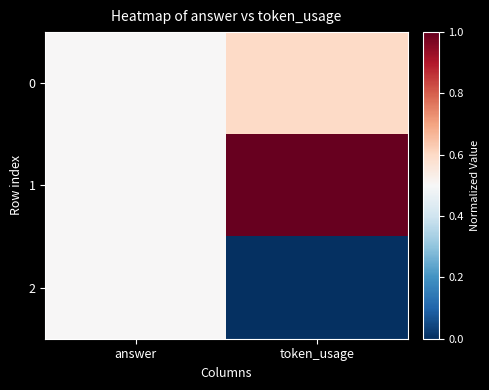

Which series has the widest spread of values?

1